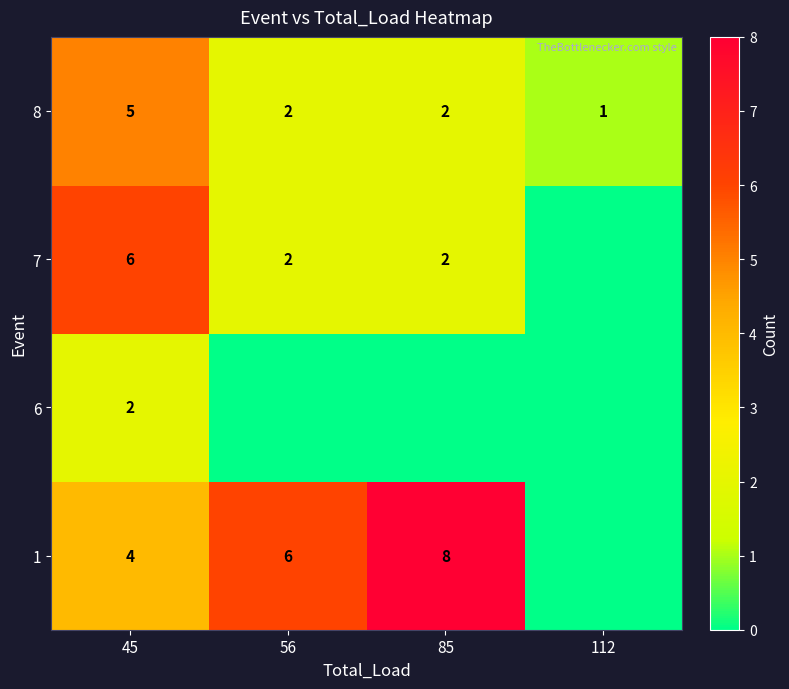

List the labels in order of row_0 value, smallest first.

112, 45, 56, 85